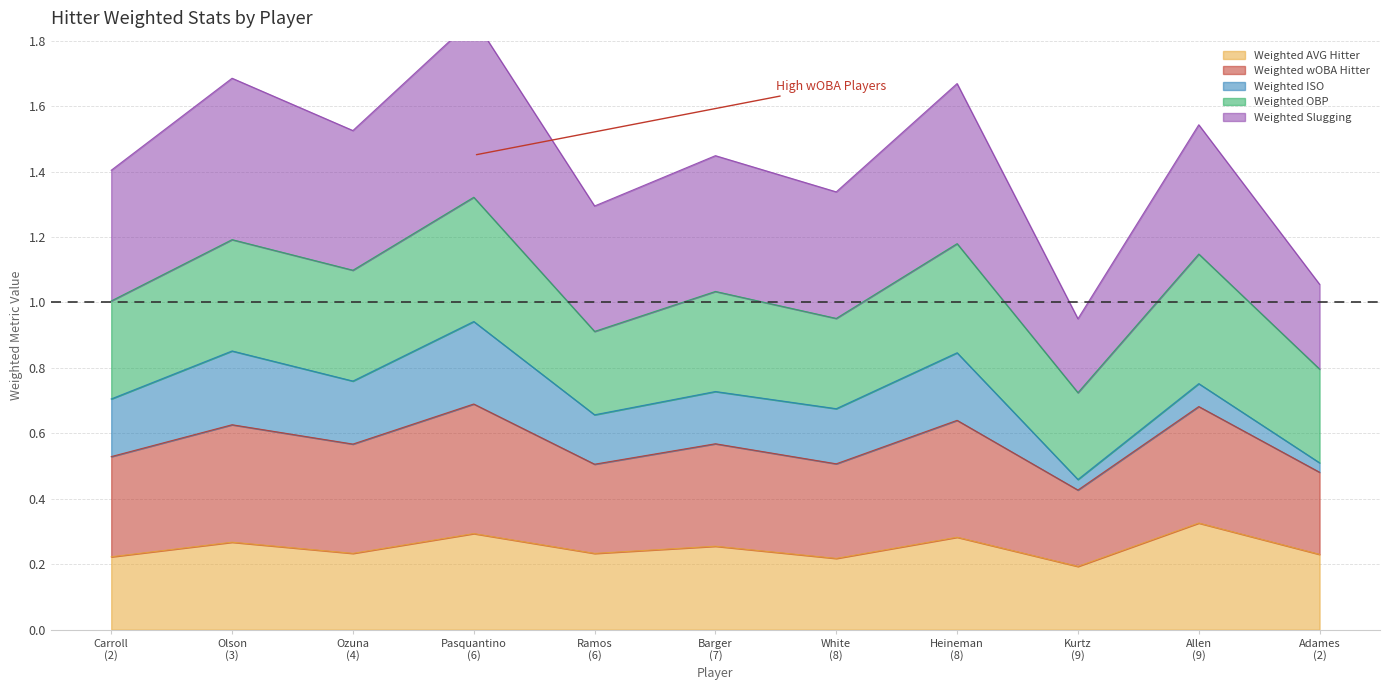

At which label is Weighted Slugging closest to 0?

Kurtz (9)